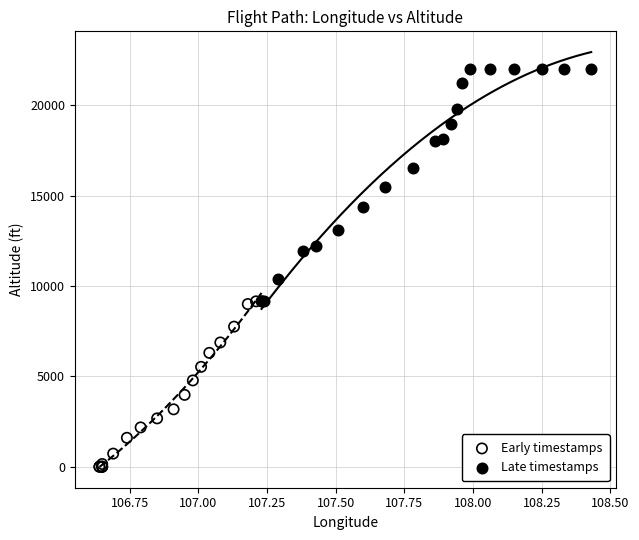

Which series reaches the minimum Y coordinate?

Early timestamps